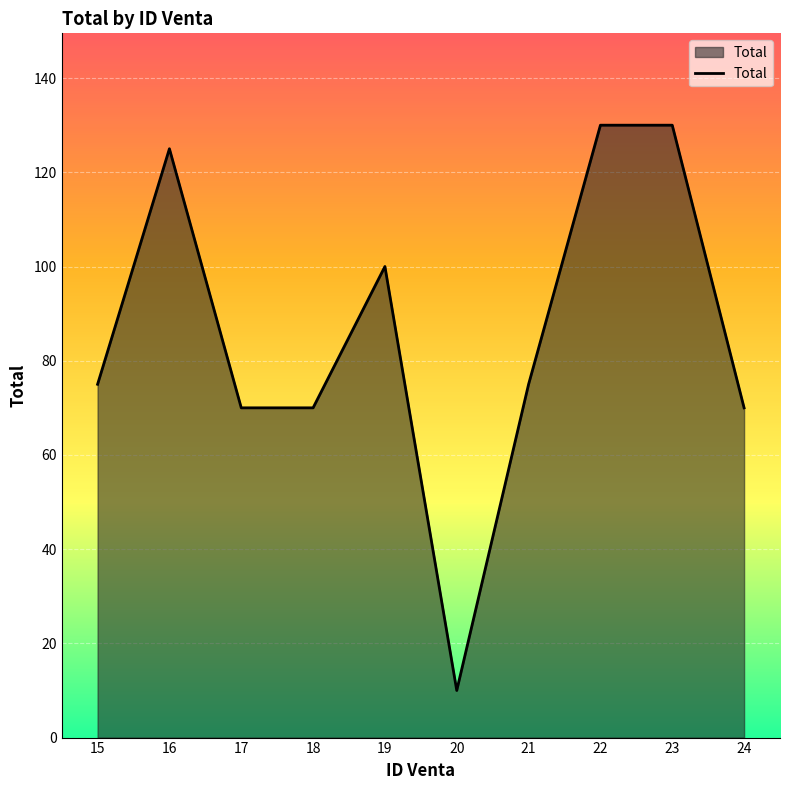

What is the difference between the values at 22 and 15?

55